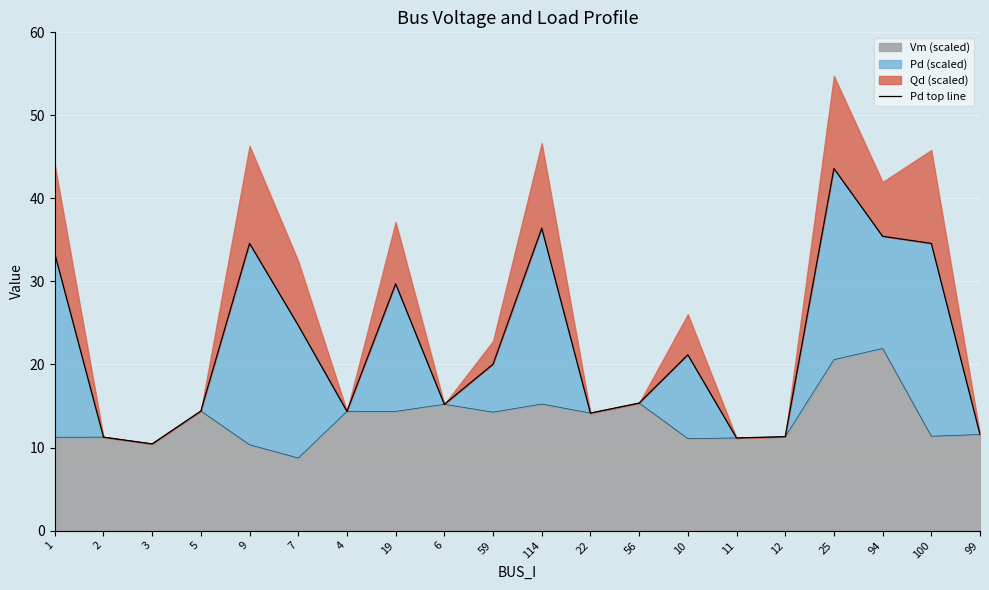

Is it true that the value at 22 is 7.0?

False